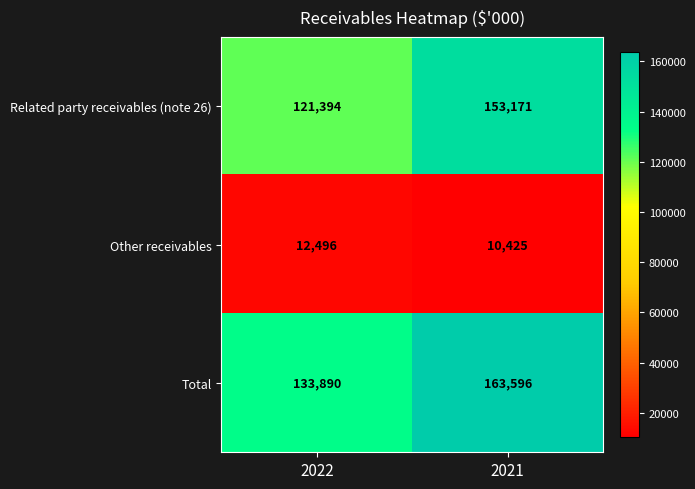

What is the approximate value of Related party receivables (note 26) at 2021, to the nearest 100?

153200